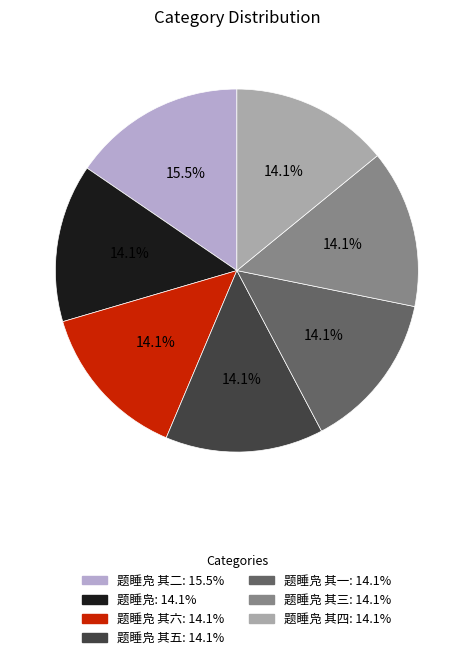

How many segments does this pie chart have?

7